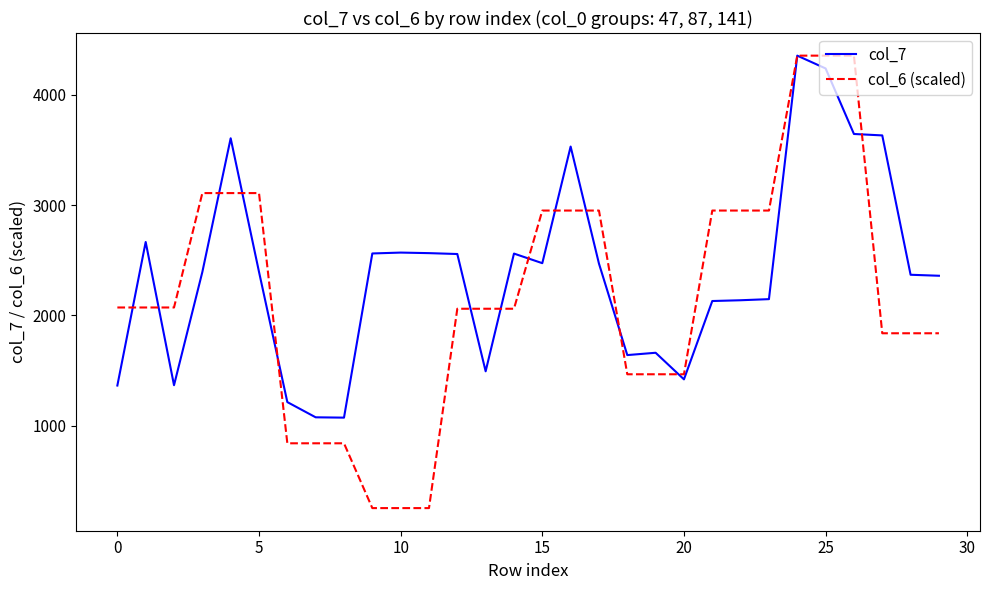

In col_7, how many points are higher than both neighbors (excluding endpoints)?

7